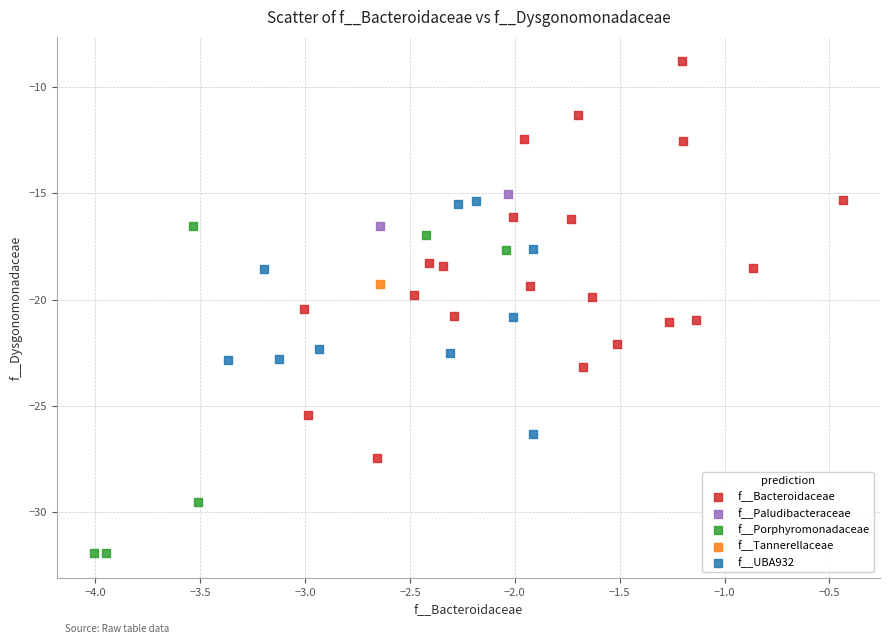

What are all the series names shown in the legend?

f__Bacteroidaceae, f__Paludibacteraceae, f__Porphyromonadaceae, f__Tannerellaceae, f__UBA932